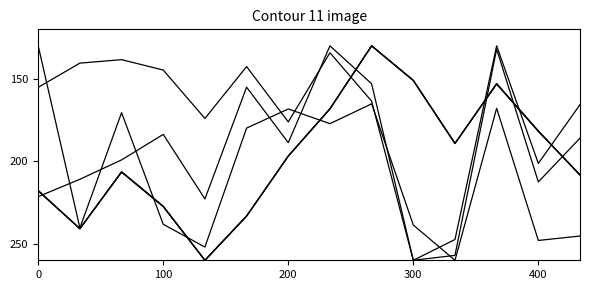

Is it true that 成交额(万元) equals 276.8 at 400?

False